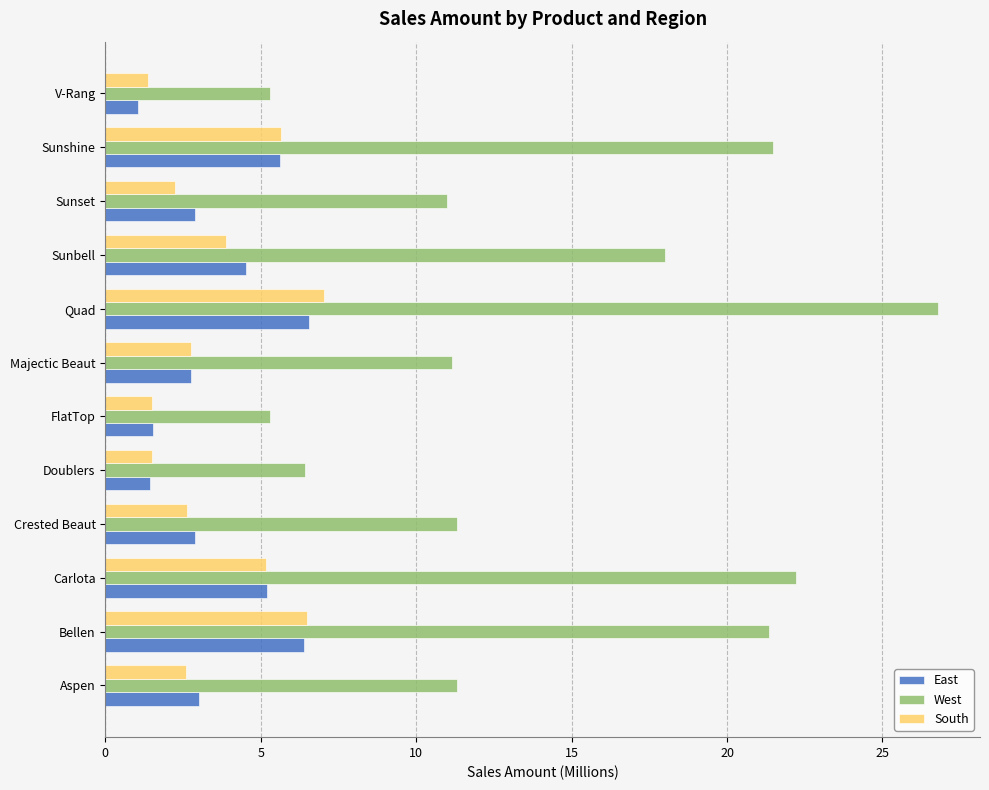

What is the total value across all series at Doublers?

9.4